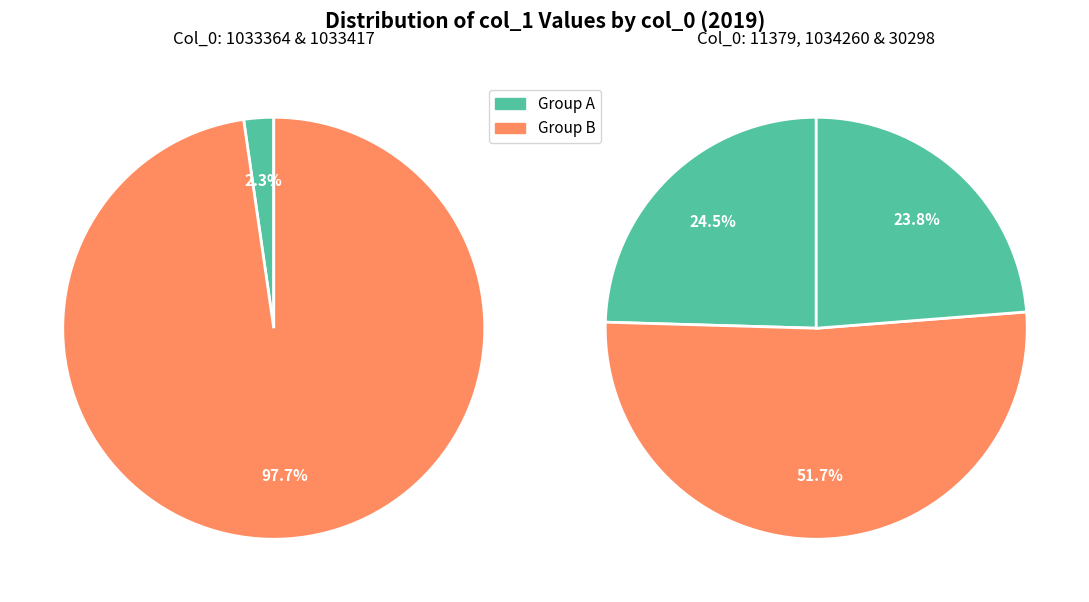

Count the number of slices in the pie.

5